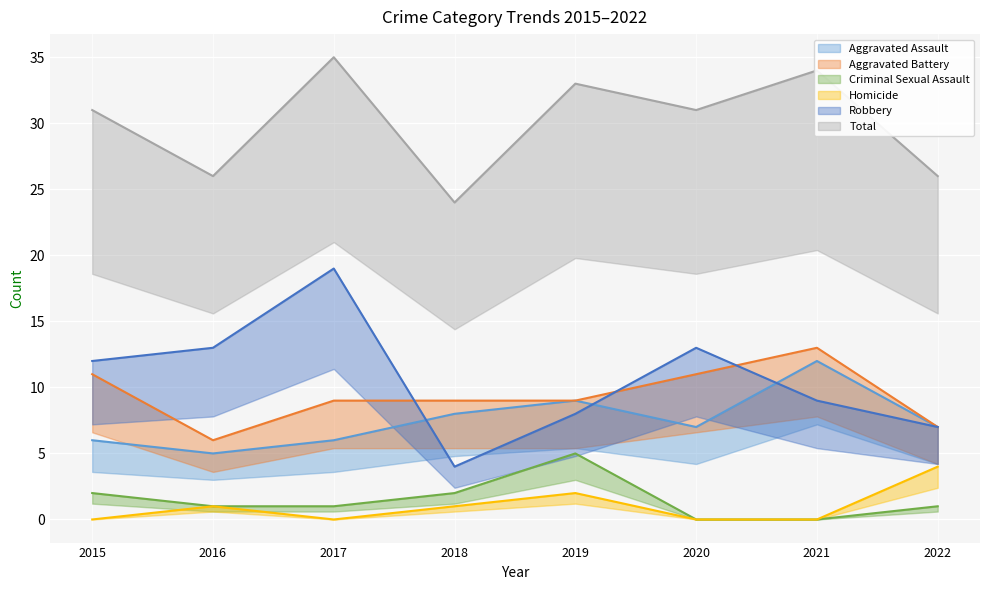

True or false: Total and Homicide intersect in this chart.

False